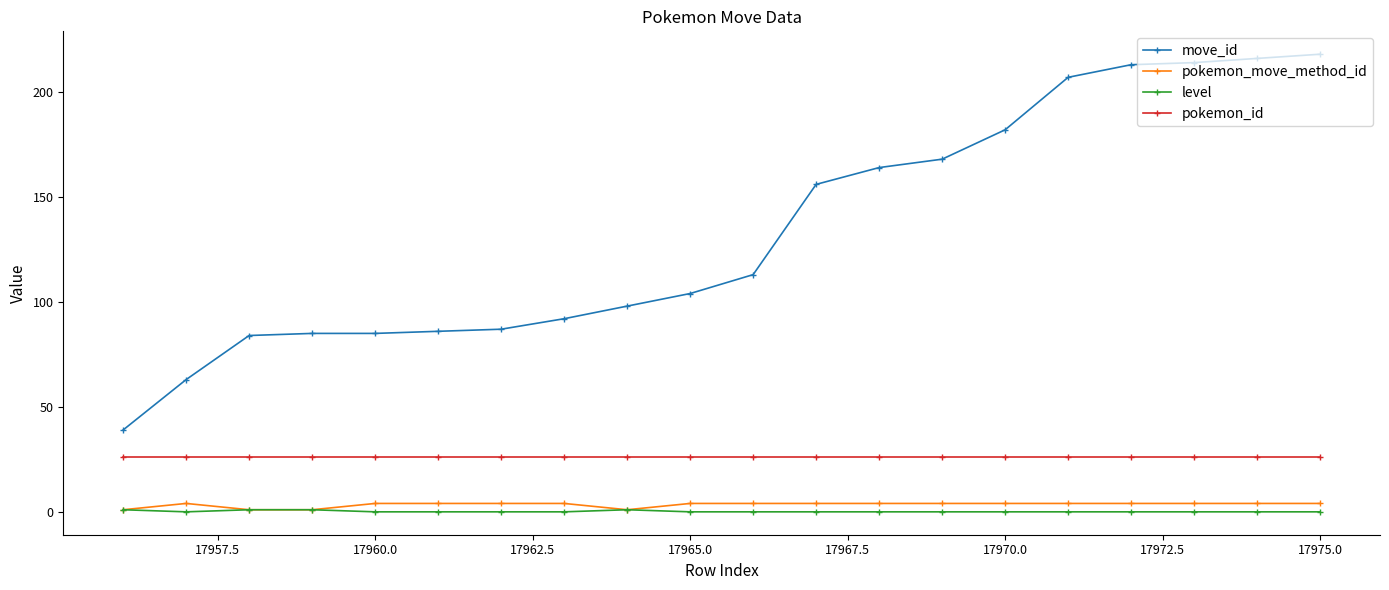

Which series has the largest range (max minus min)?

move_id